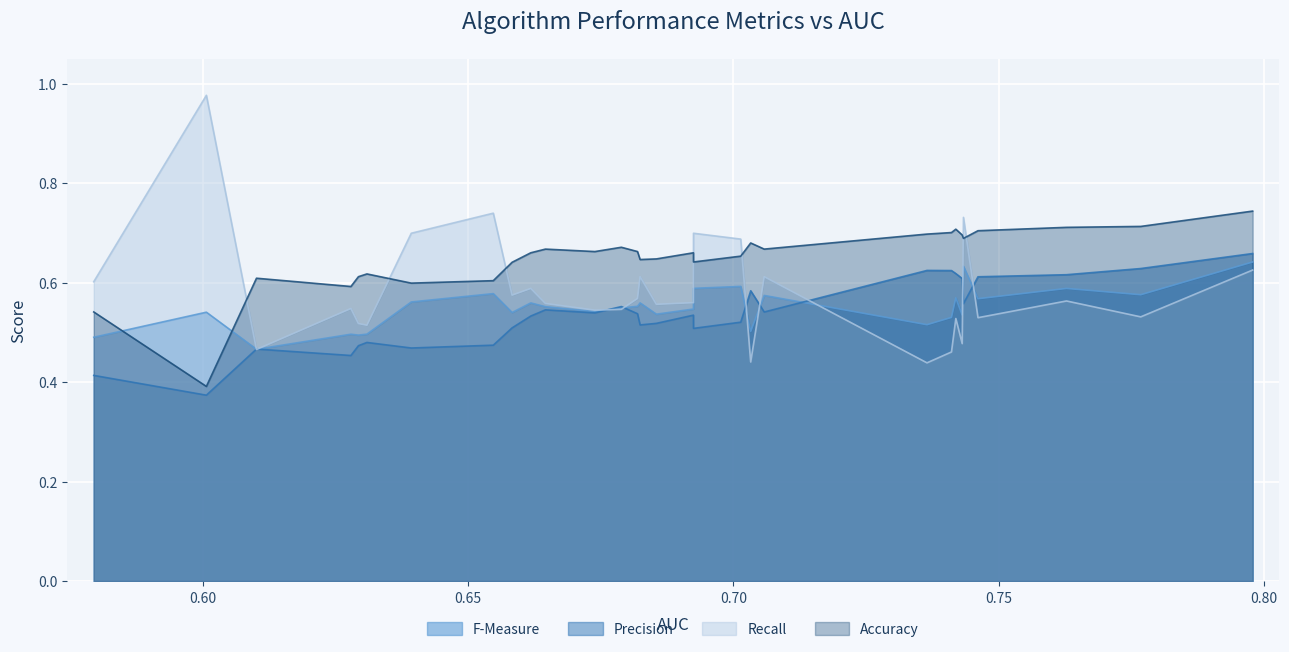

Rank the categories by F-Measure value from highest to lowest.

GBT, kNN, kNN, kNN, GBT, NB, RF, LR, GBT, GBT, NB, kNN, LR, MLP, MLP, LR, MLP, MLP, NB, LR, RF, RF, RF, RF, GBT, NB, kNN, LR, NB, MLP